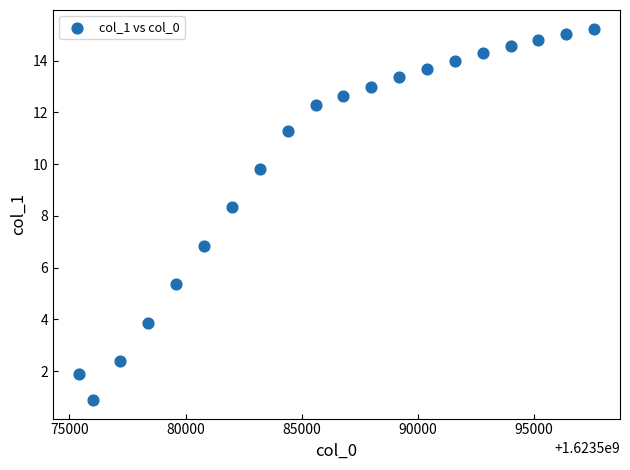

What Y value in the scatter plot is closest to 8?

8.3